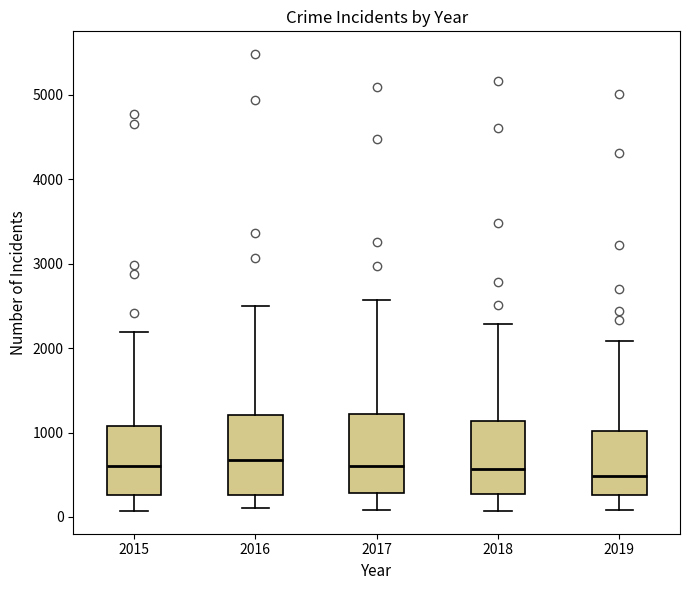

Where does the median line of the box at x = 2019 sit on the y-axis? The values are not printed on the chart, so give them approximately, as read against the axis.

500